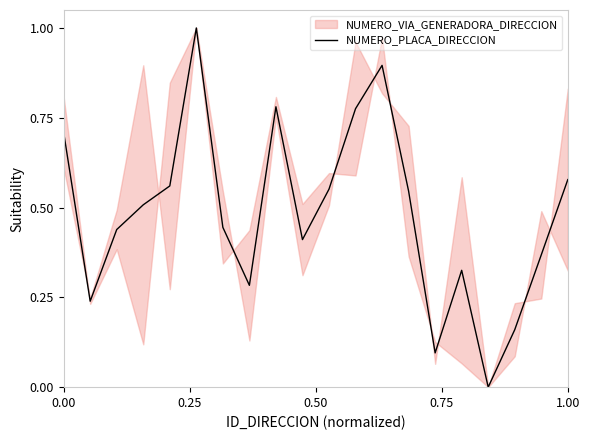

What is the maximum value for NUMERO_PLACA_DIRECCION?

1.0